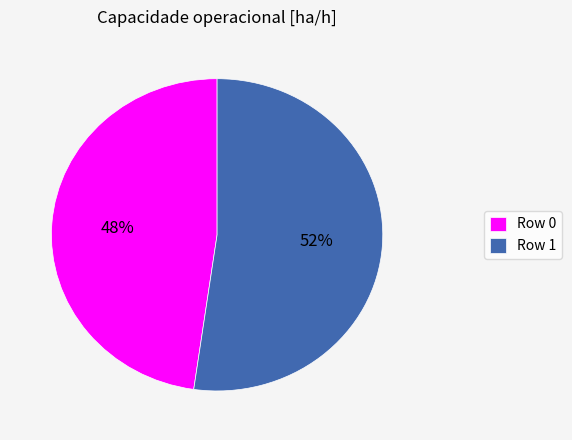

Rank the categories by value from lowest to highest.

Row 0, Row 1